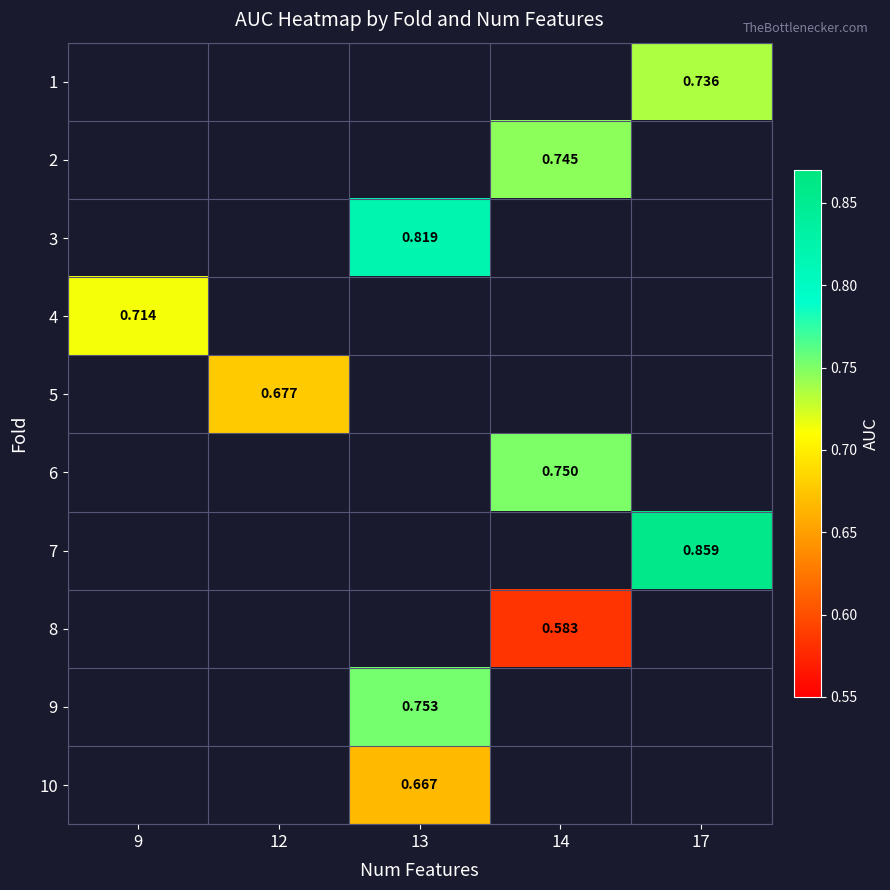

What is the maximum value shown in the chart?

0.9